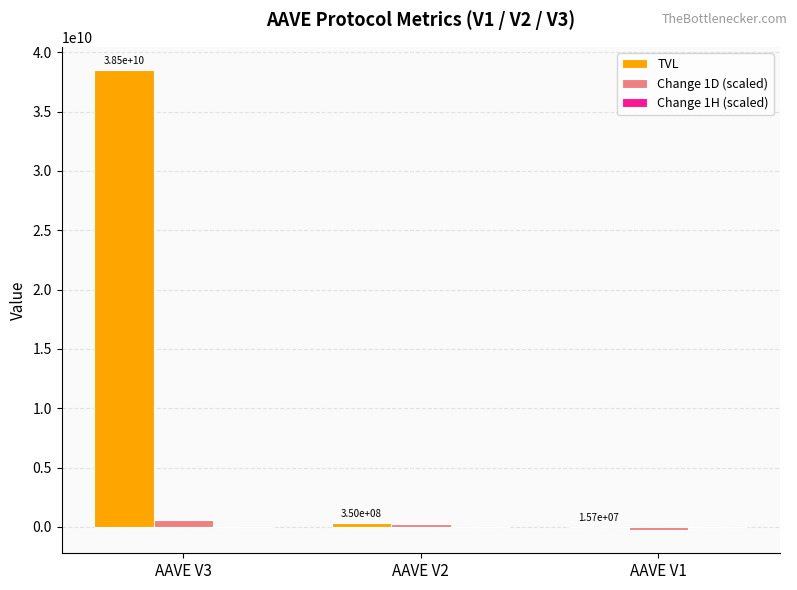

Which series has the largest total across all categories?

TVL